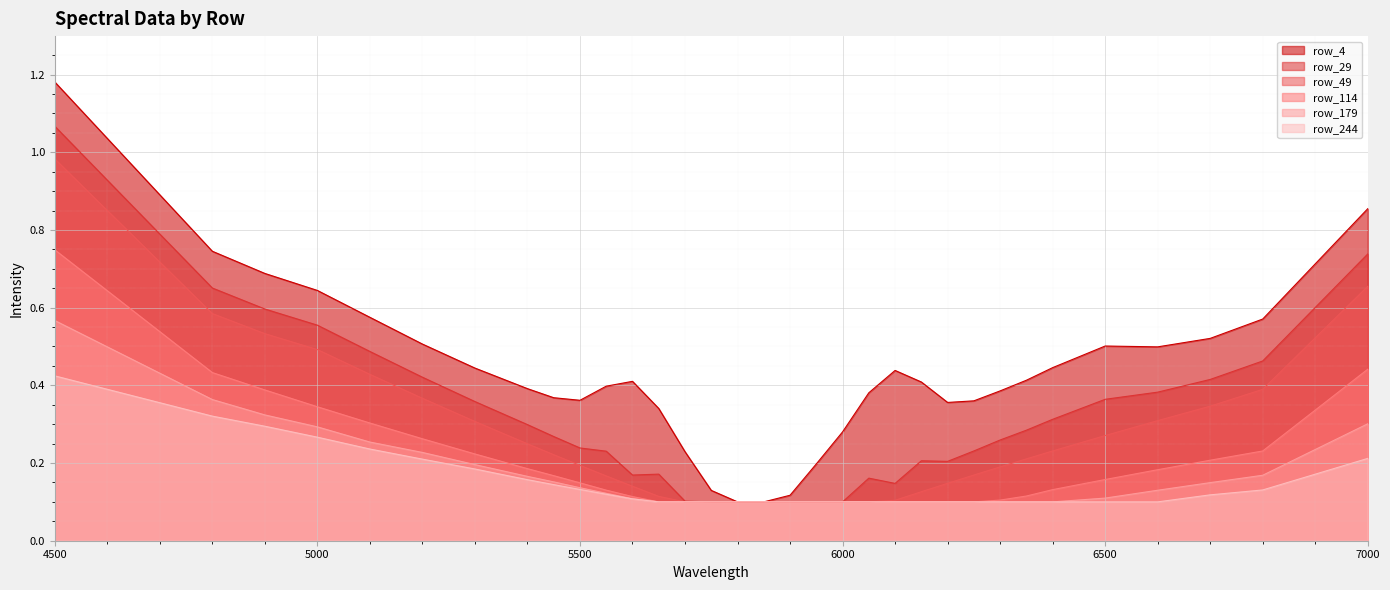

True or false: row_29 and row_244 cross at least once.

False